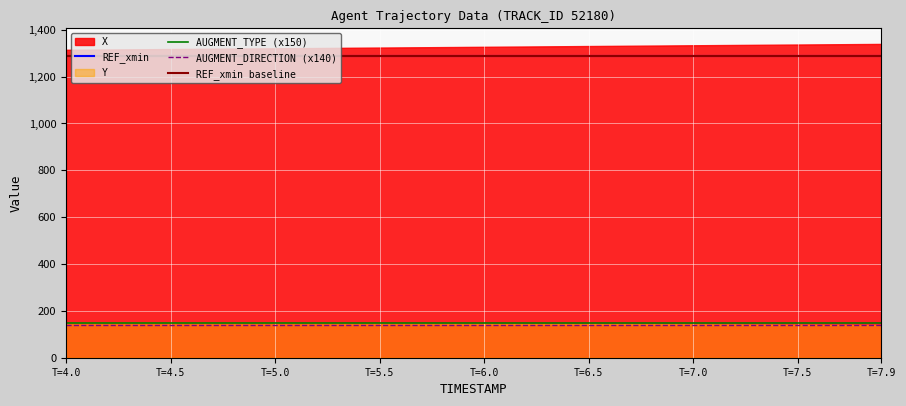

The value of REF_xmin at T=7.5 is 1290. True or false?

True